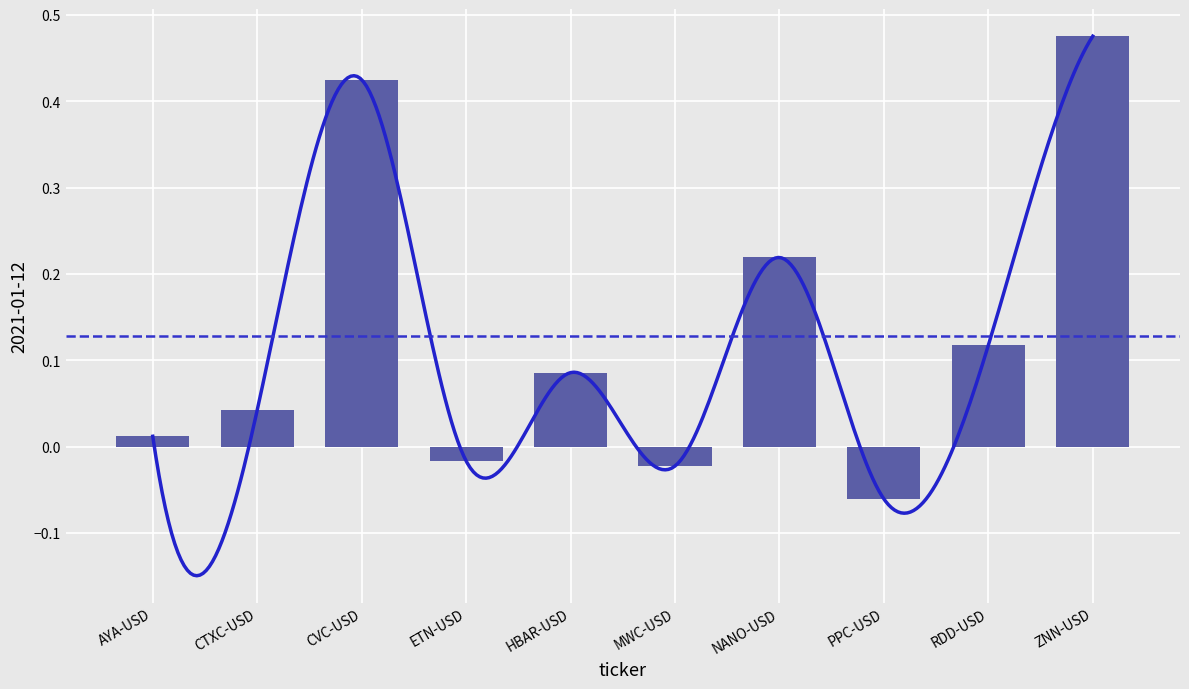

Is it true that the value at NANO-USD is 0.2?

True